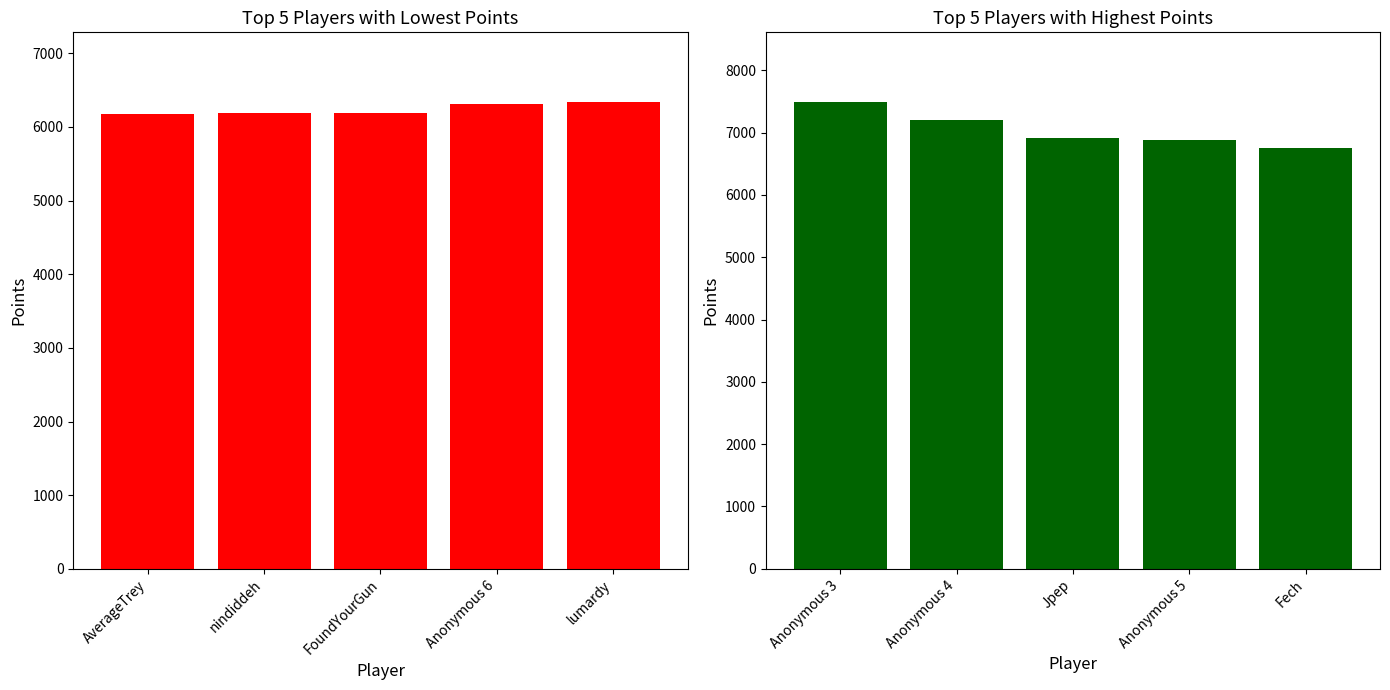

How many bars are there in total?

10